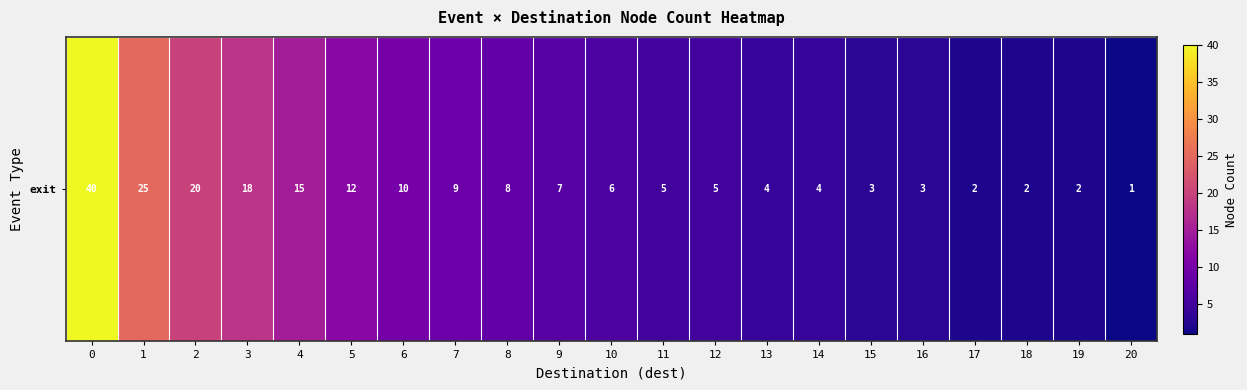

What is the maximum value shown in the chart?

40